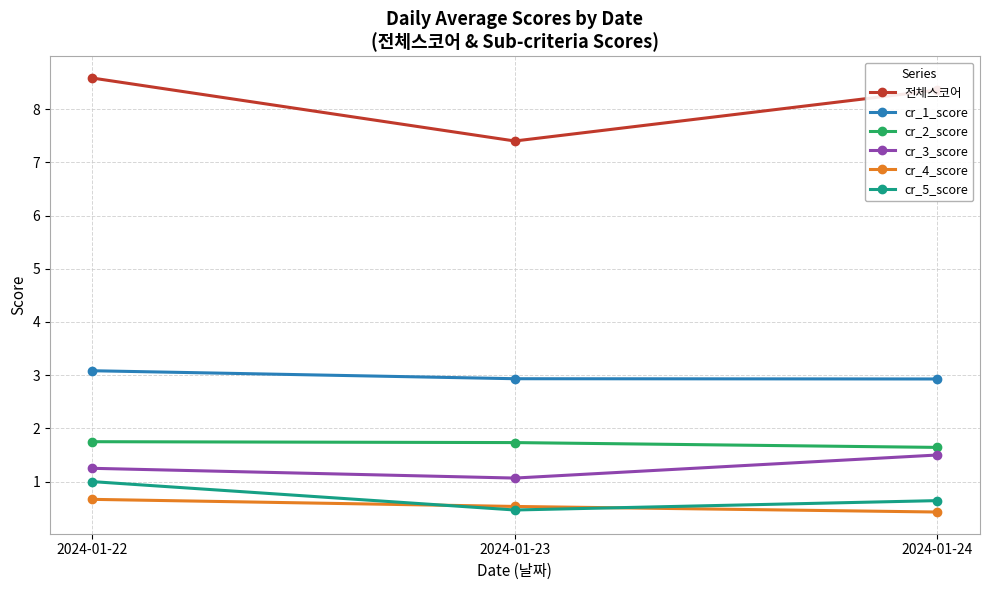

Rank the series by their maximum value, from highest to lowest.

전체스코어, cr_1_score, cr_2_score, cr_3_score, cr_5_score, cr_4_score